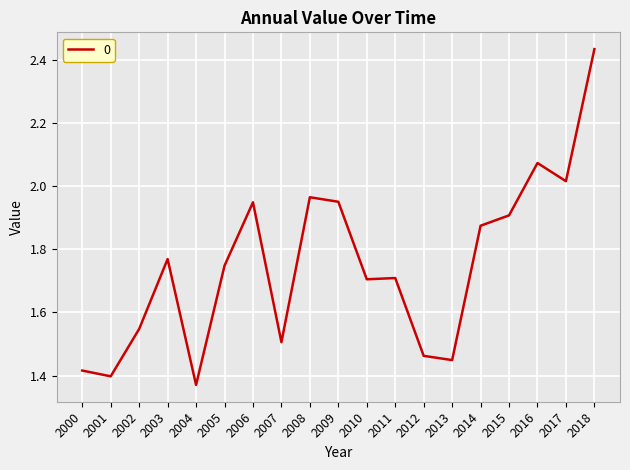

Is it true that the value at 2004 is 2.0?

False